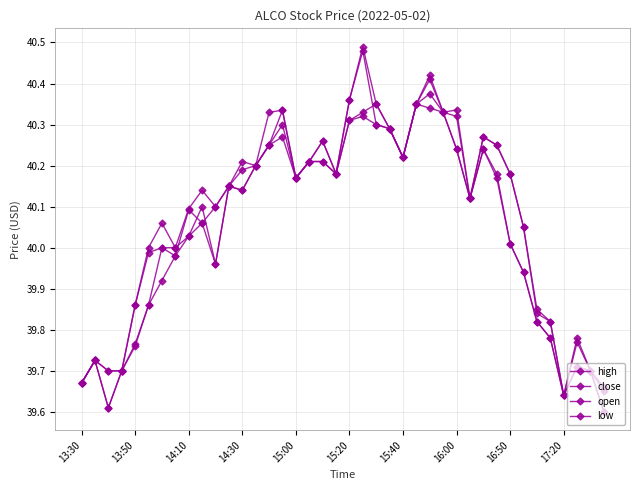

Which series has the largest total across all categories?

high